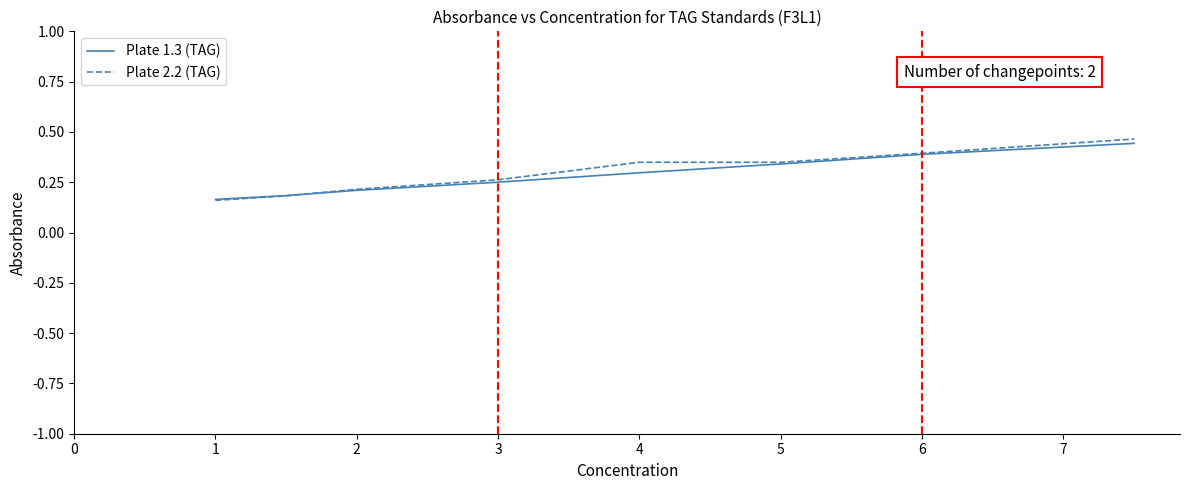

Which series has the widest spread of values?

Plate 2.2 (TAG)